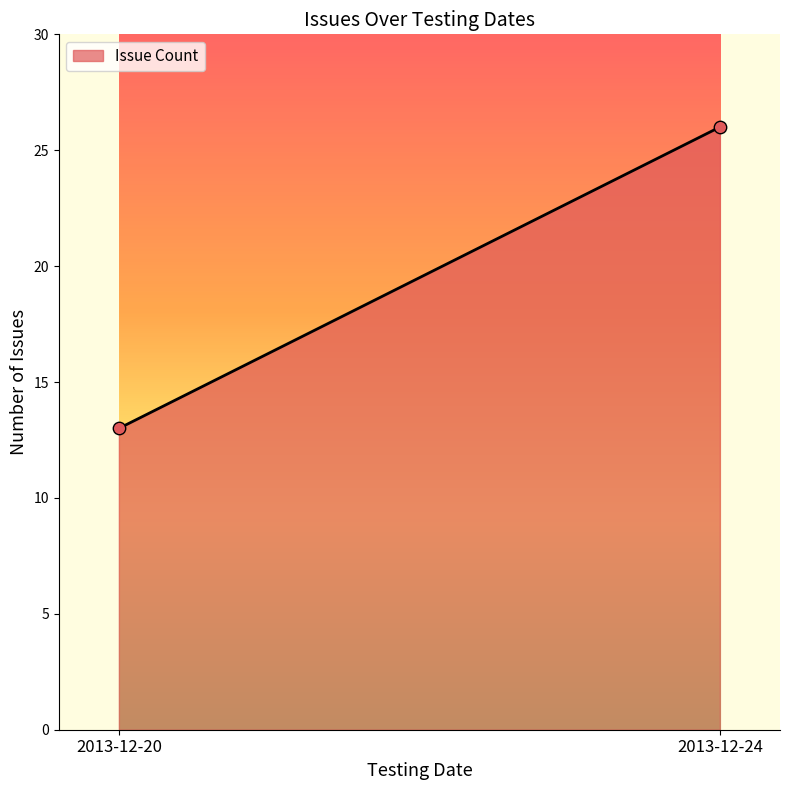

What is the range of Y values (max minus min)?

13